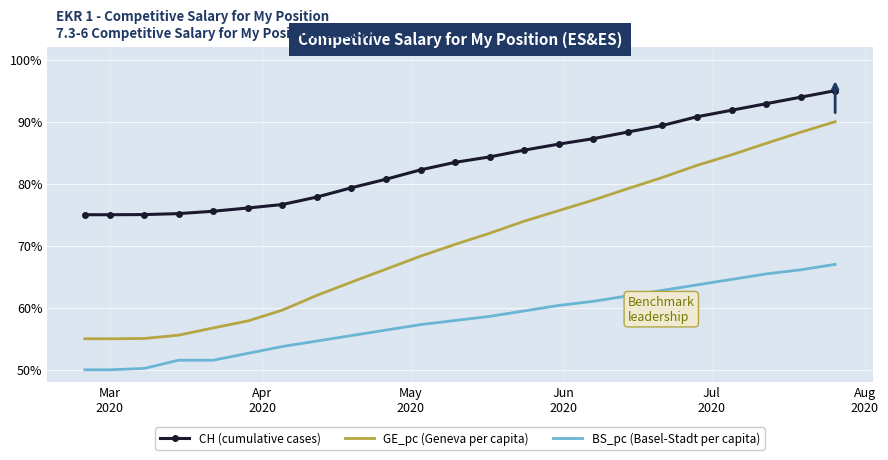

Which series has the widest spread of values?

GE_pc (Geneva per capita)